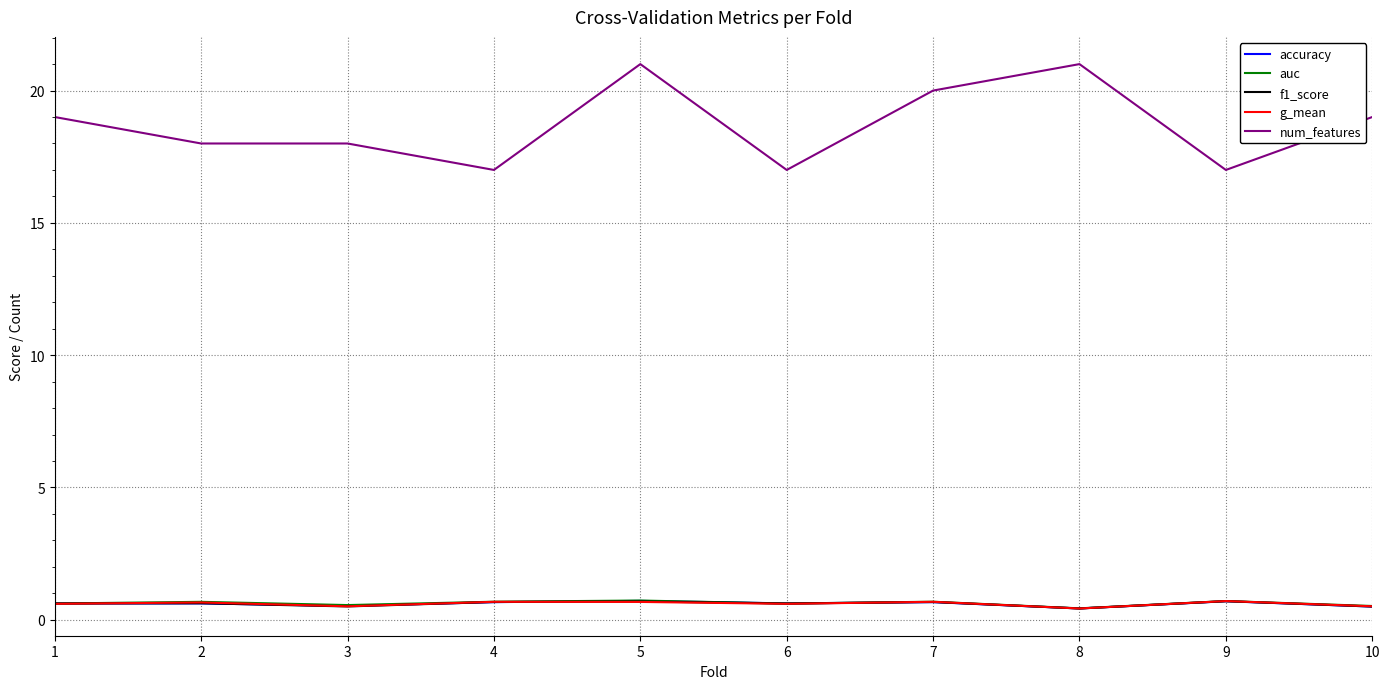

What is the maximum value shown in the chart?

21.0